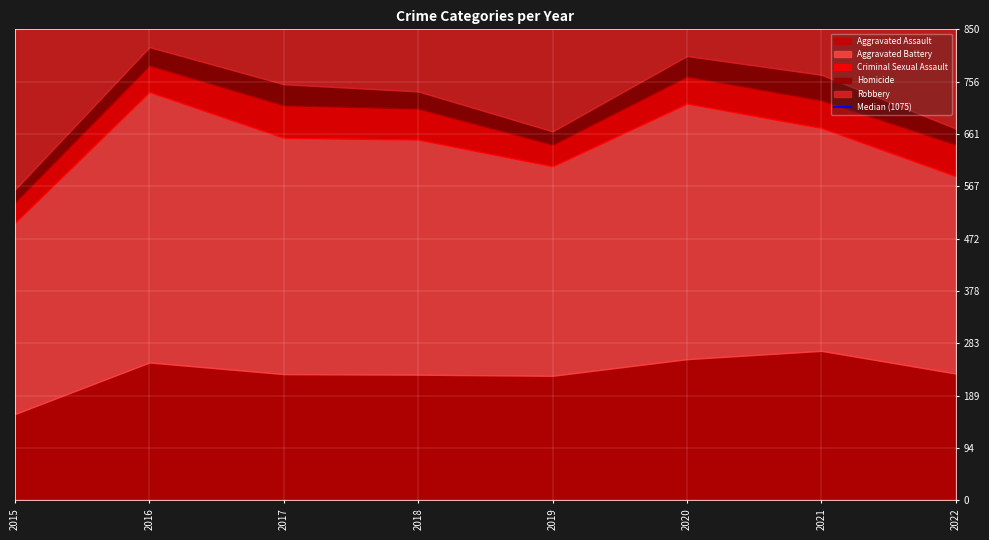

Is it true that Criminal Sexual Assault equals 48 at 2016?

True